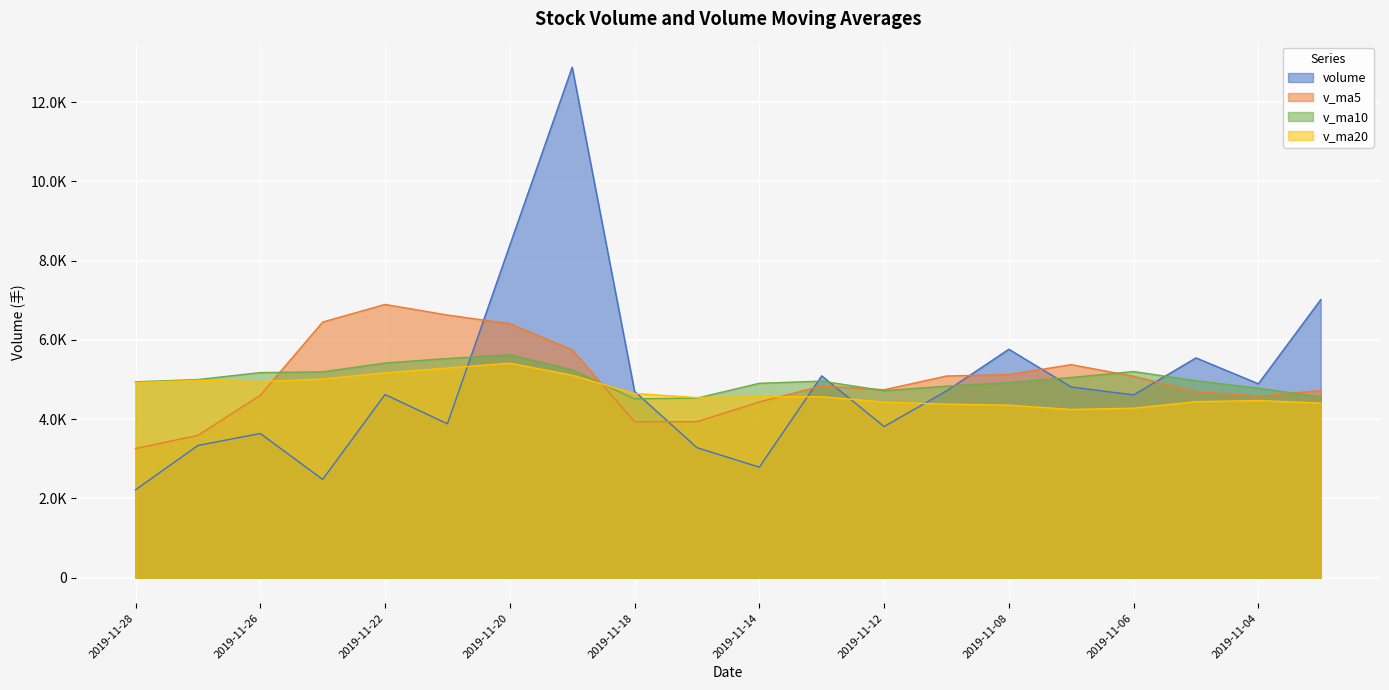

The v_ma5 series shows 2851.1 at 2019-11-07. True or false?

False